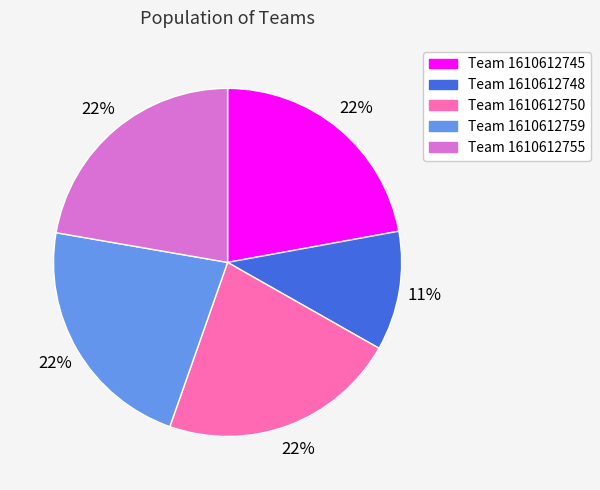

Which slice is the smallest?

Team 1610612748